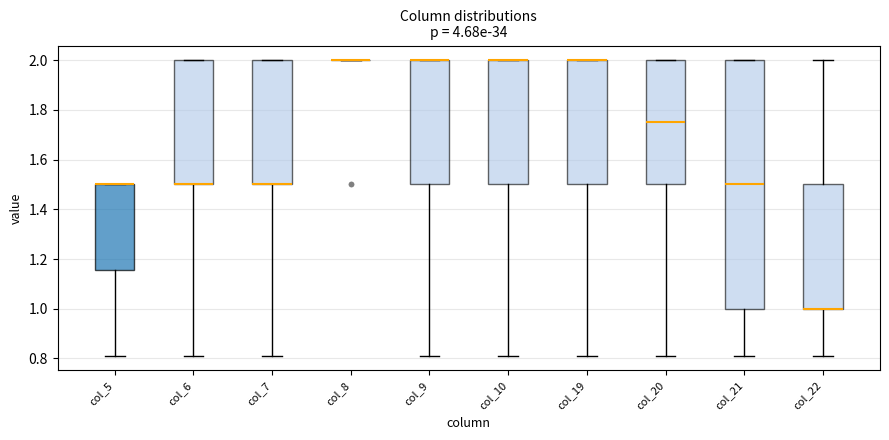

Where is the lower edge of the box for col_5 on the y-axis? The values are not printed on the chart, so give them approximately, as read against the axis.

1.16